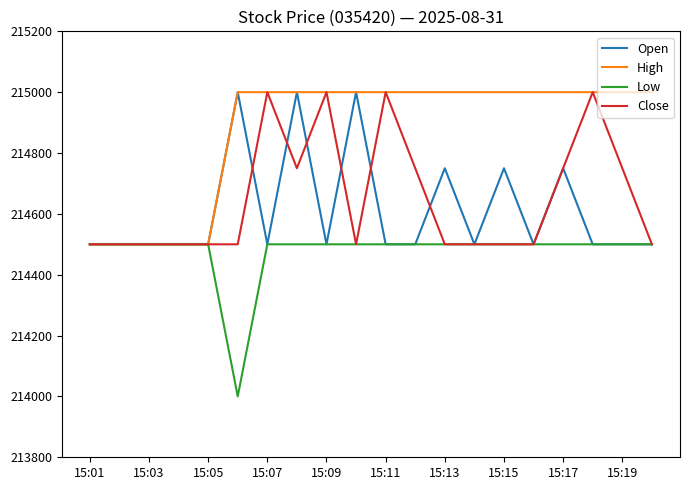

What is the highest value of the Open series?

215000